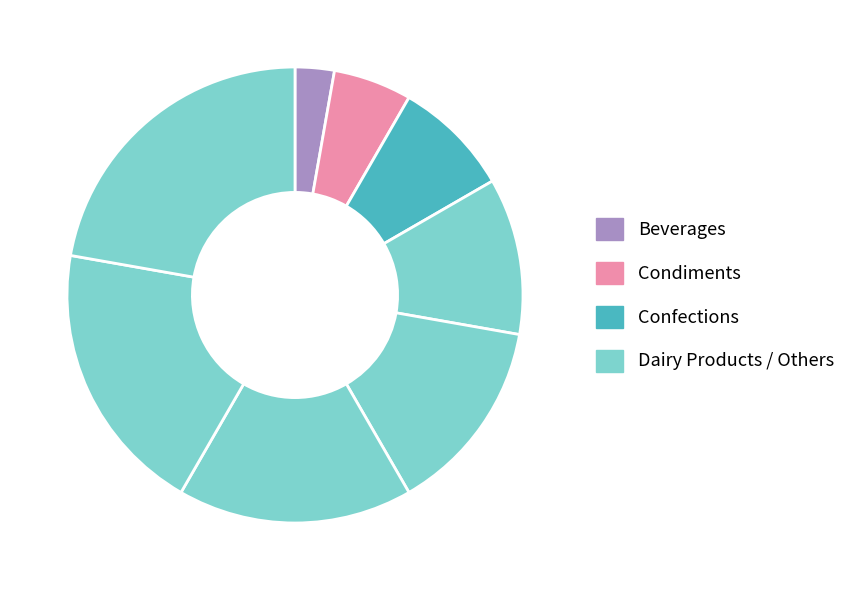

How many segments does this pie chart have?

8